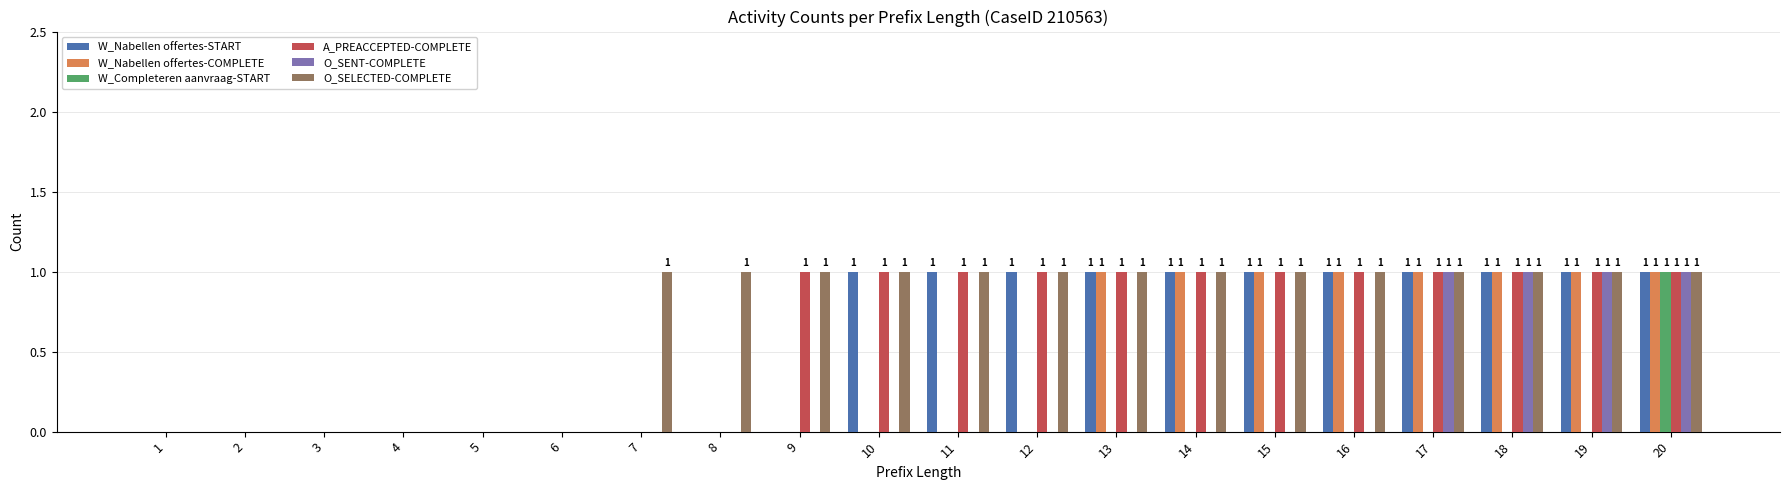

Between 11 and 16, which series saw the biggest shift?

W_Nabellen offertes-COMPLETE